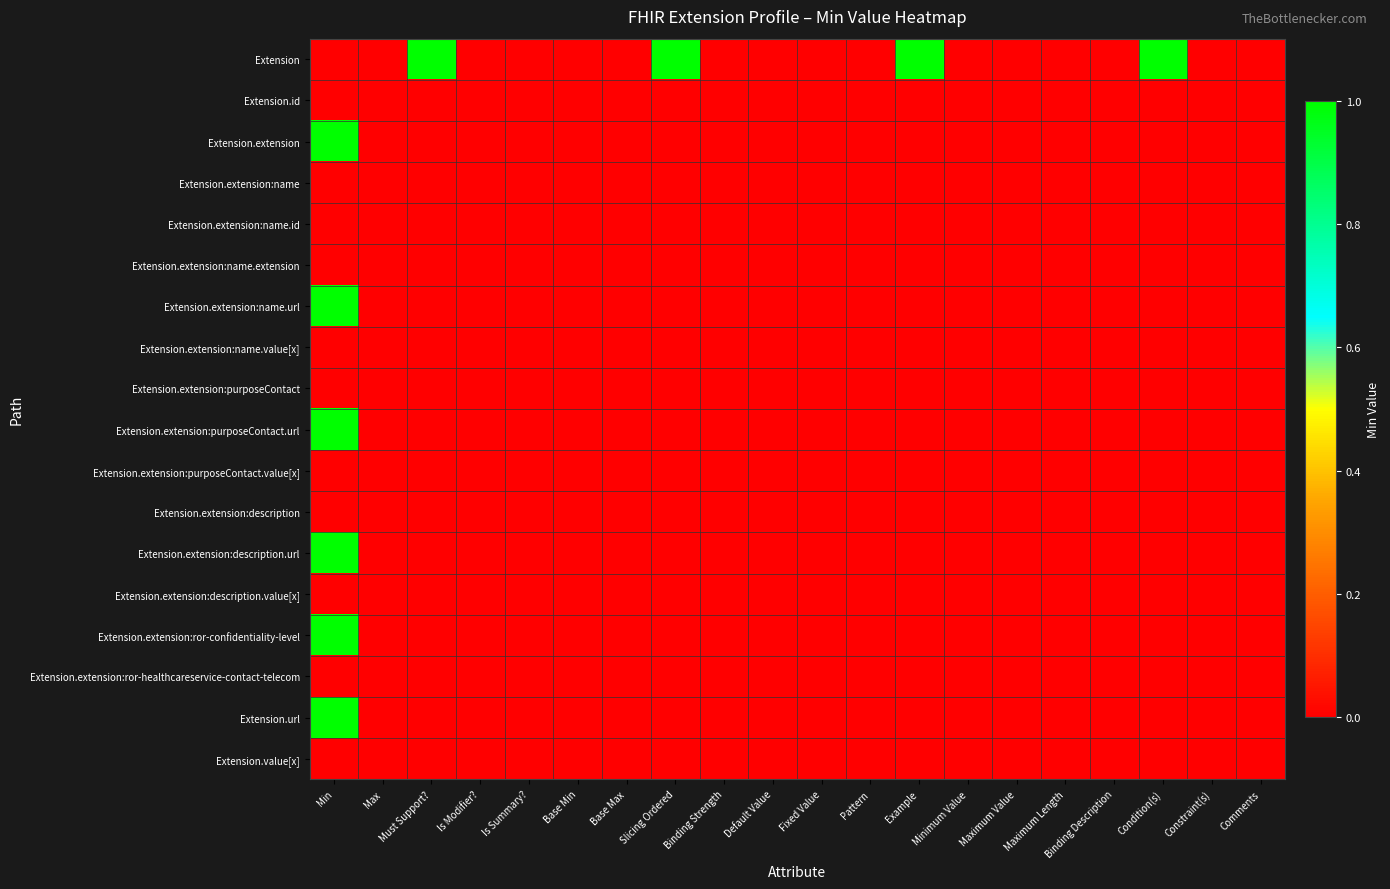

At which category does the chart reach its peak across all series?

Must Support?